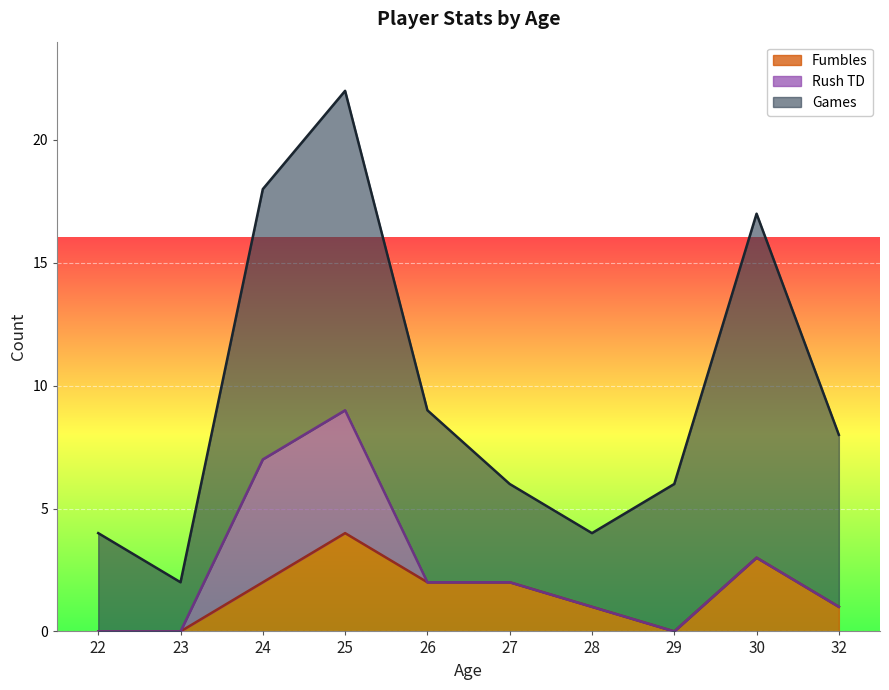

Which category has the highest value in the Fumbles series?

25